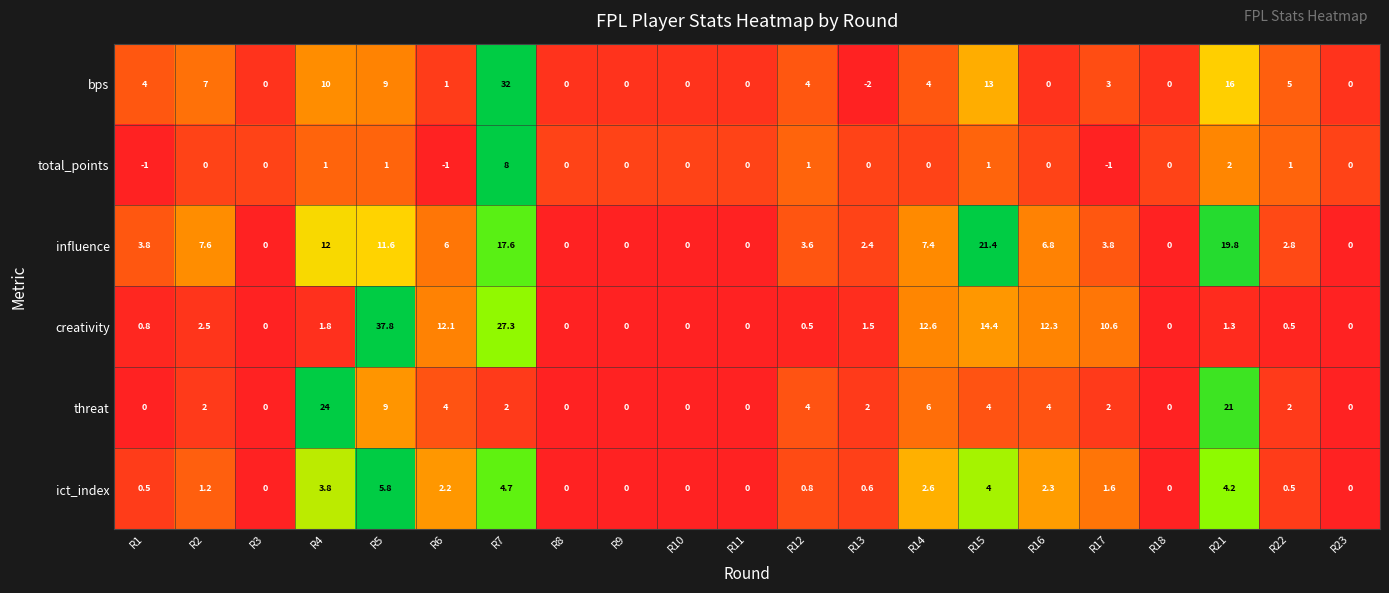

How many series are shown in this chart?

6